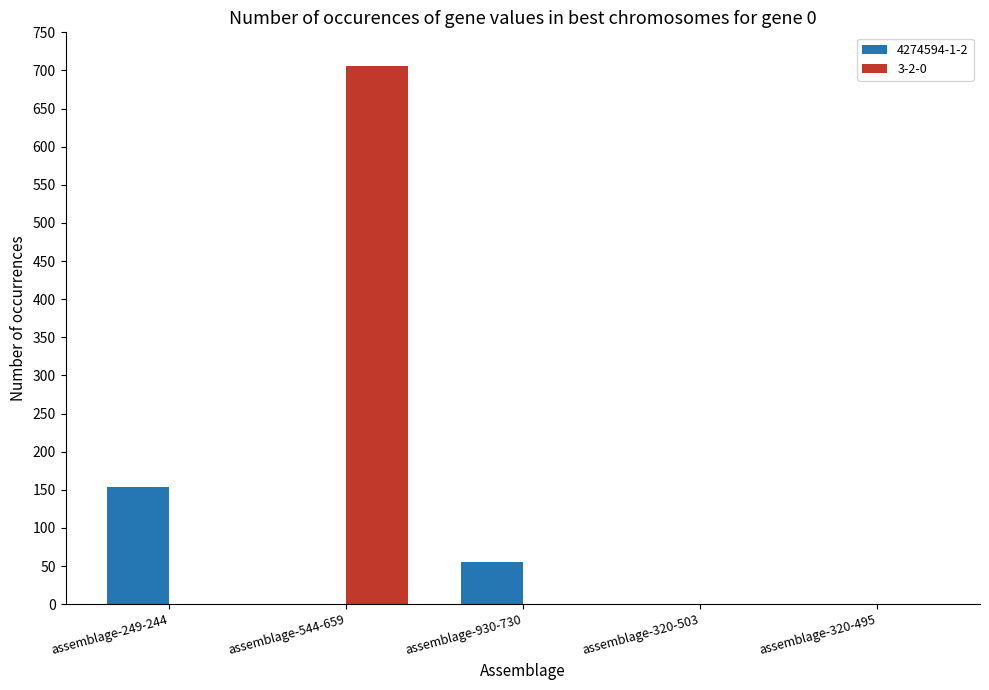

Which series has the largest total across all categories?

3-2-0